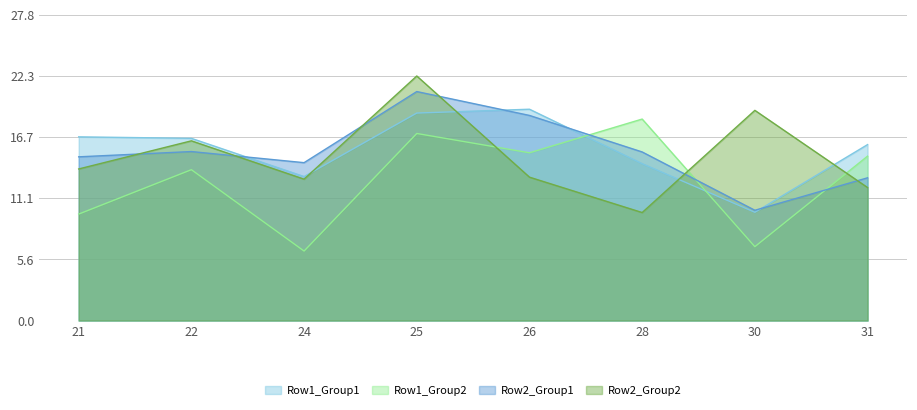

What is the value of the Row2_Group1 point at the 2nd from the left?

15.4